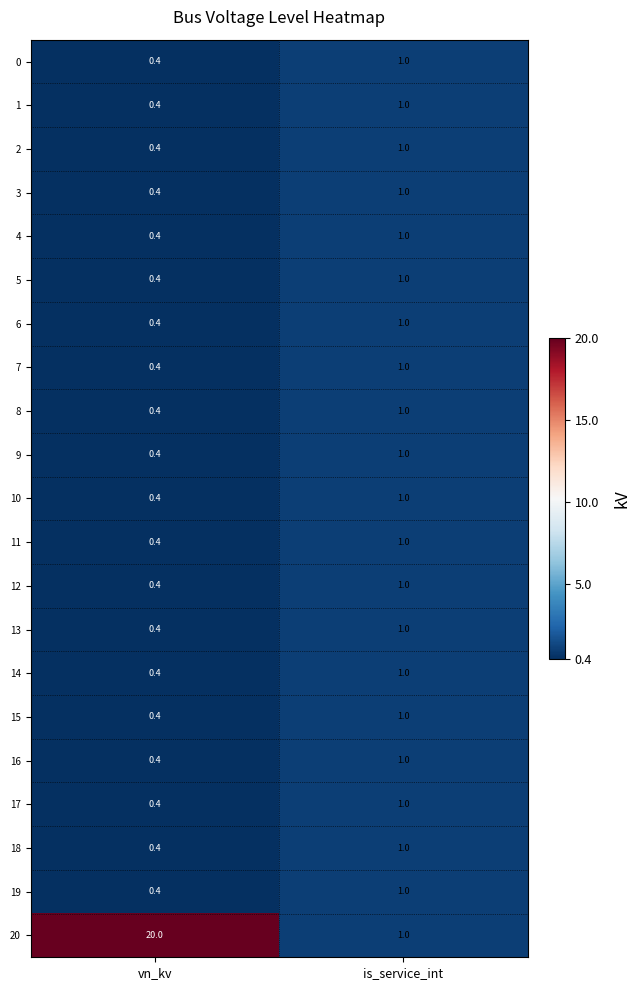

True or false: 5 has a value of 0.4 at vn_kv.

True